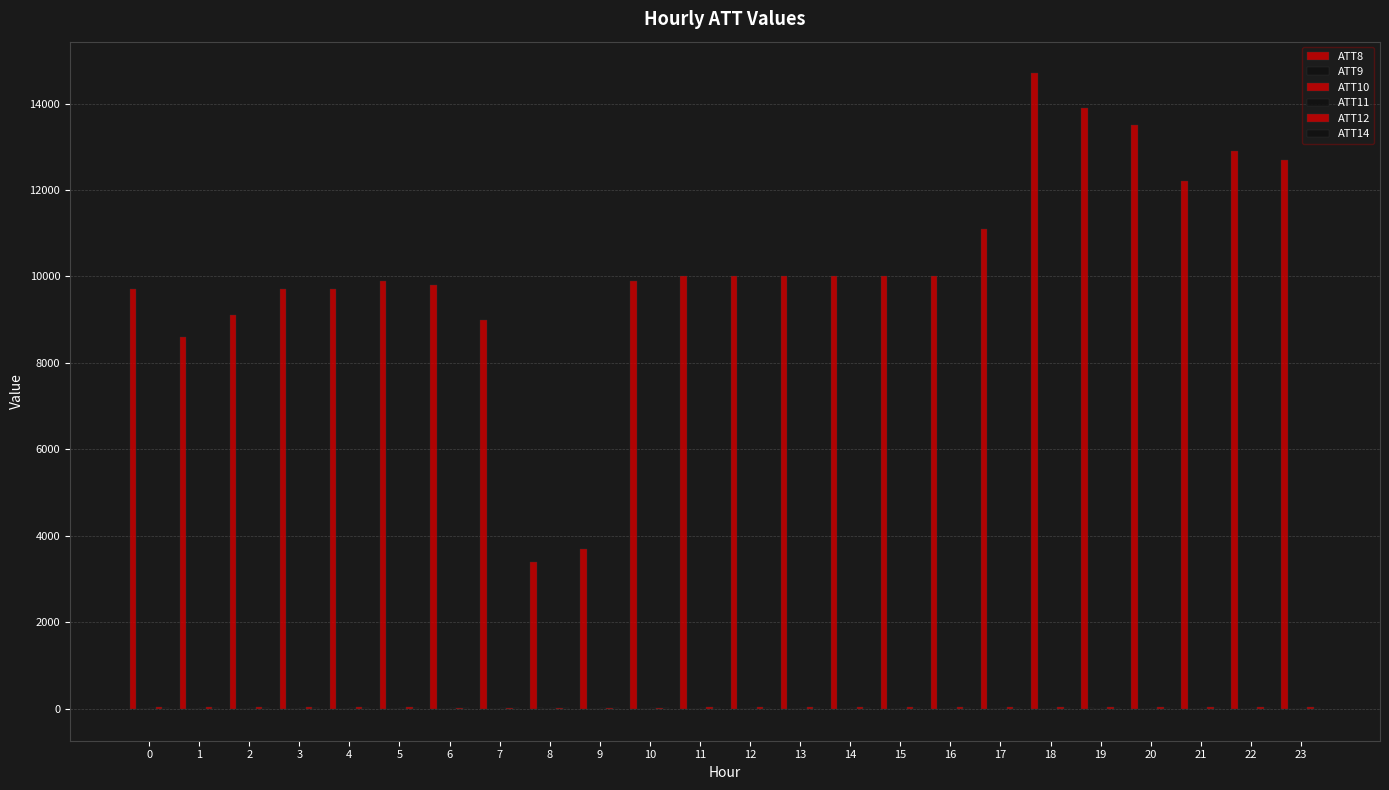

Count the number of data series in this chart.

6